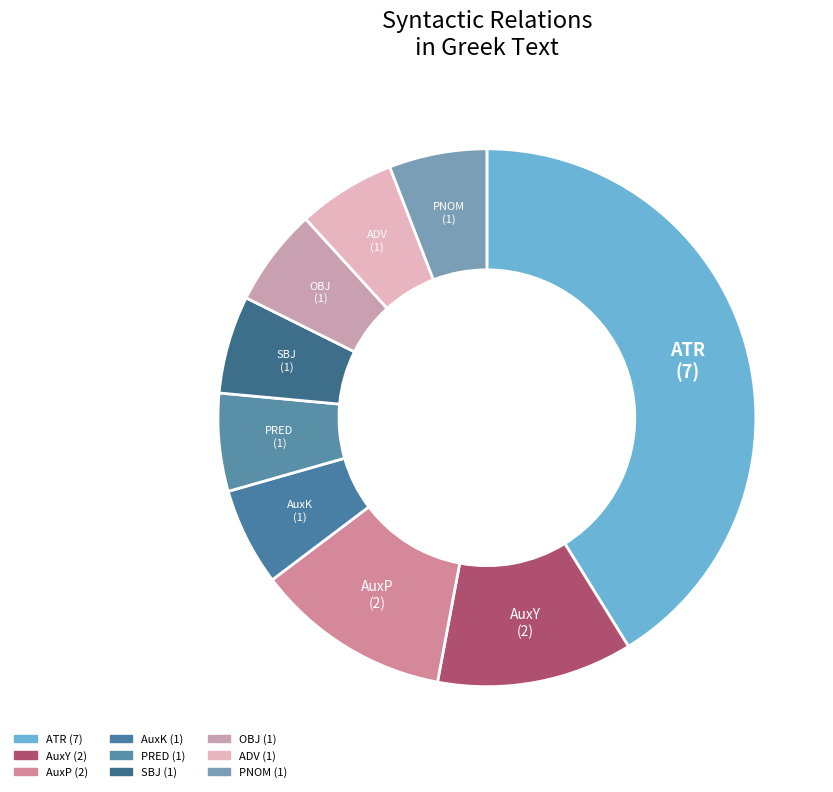

What percentage is the AuxY slice, to the nearest percent?

12%